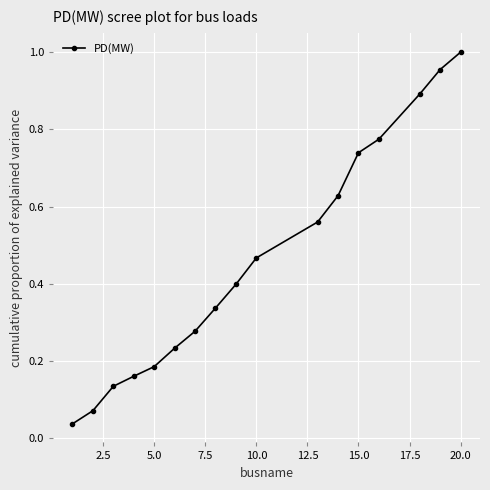

What is the difference between the second highest and second lowest values?

0.9